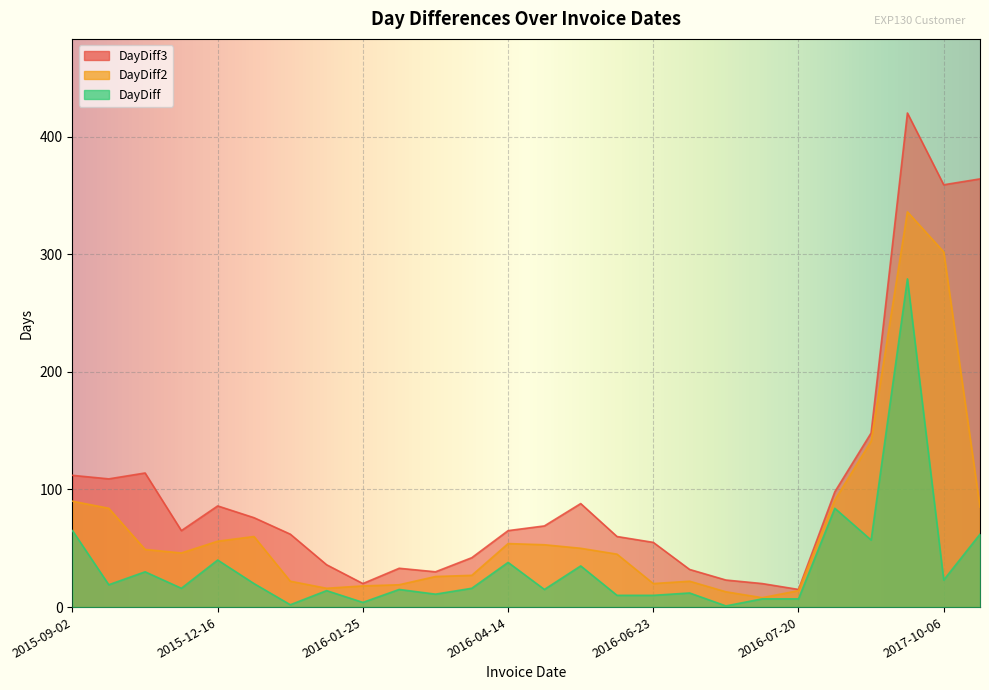

What is the spread (max minus min) of values at 2016-01-21?

22